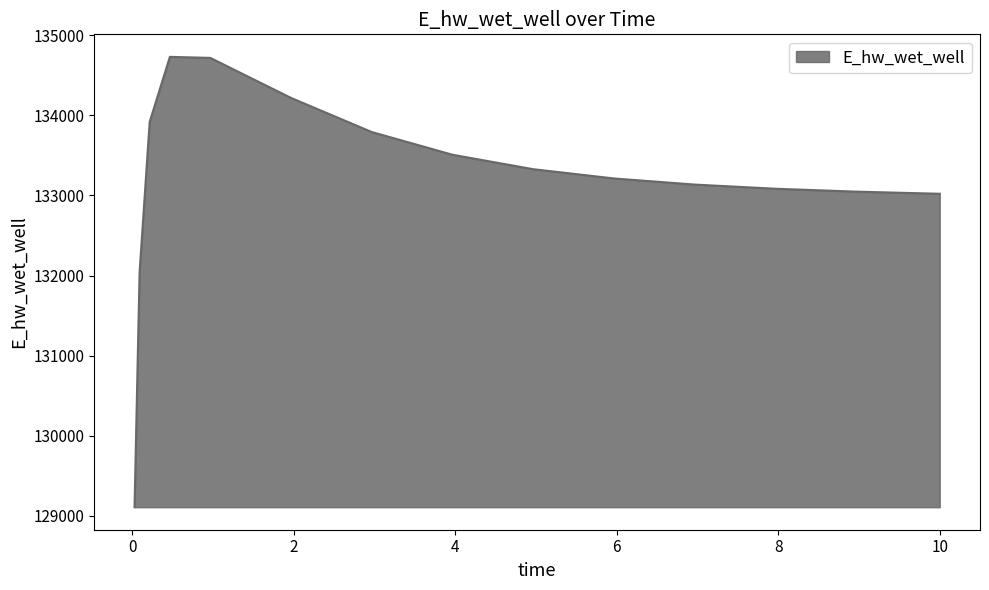

What is the minimum value shown in the chart?

129107.9